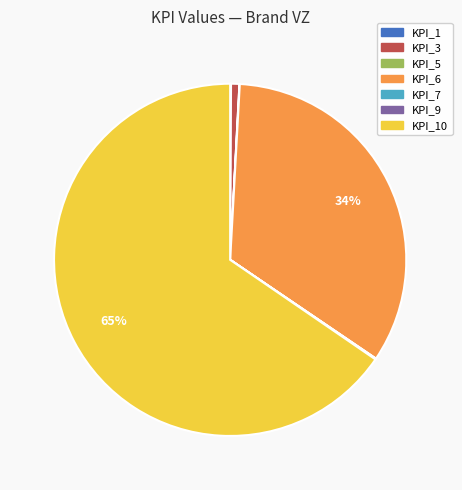

Is there a majority slice in this chart?

Yes